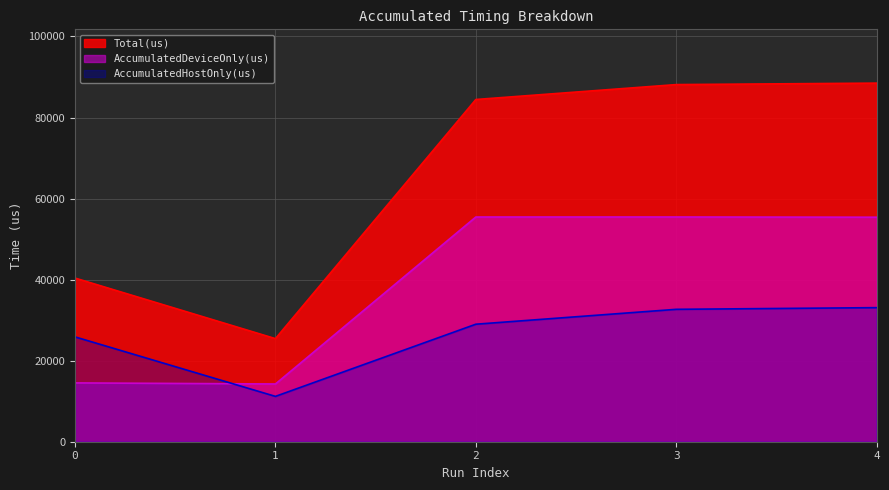

What are all the series names shown in the legend?

Total(us), AccumulatedDeviceOnly(us), AccumulatedHostOnly(us)